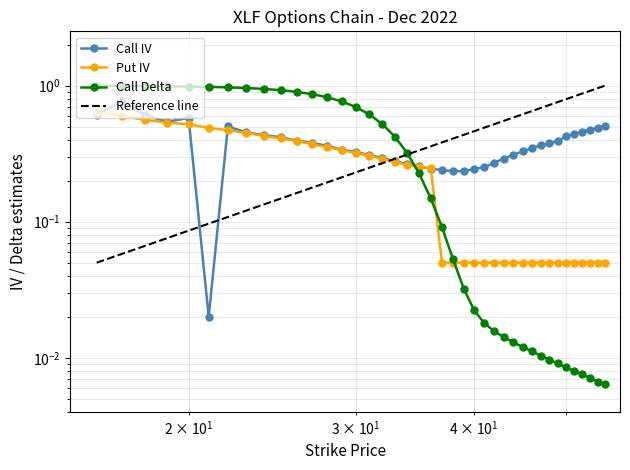

What is the highest value of the Call Delta series?

1.0